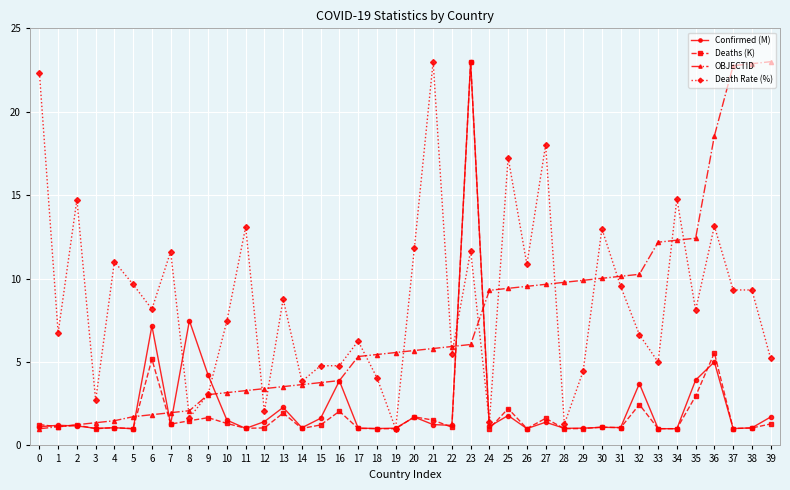

Which series ends up on top after the final intersection of Confirmed (M) and OBJECTID?

OBJECTID